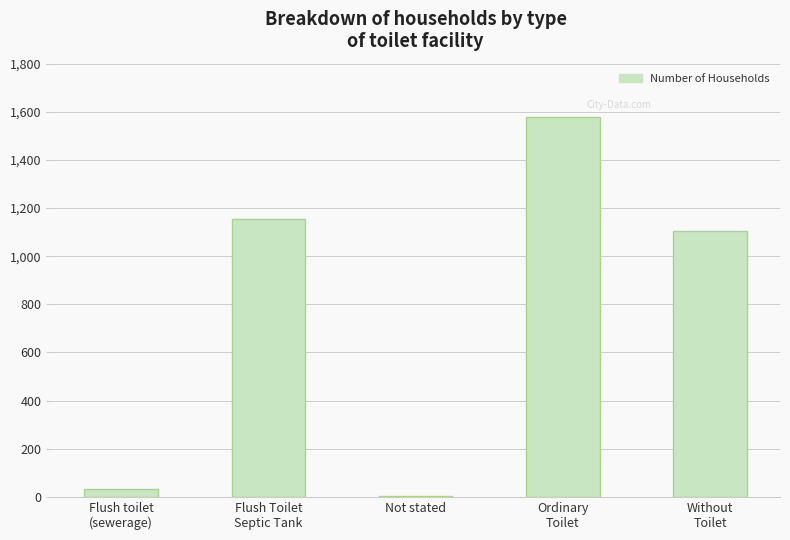

What is the maximum value shown in the chart?

1578